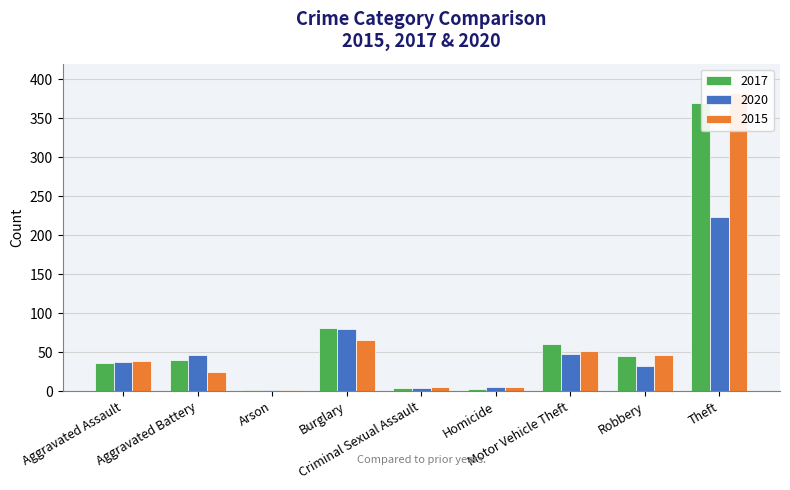

What is the approximate value of 2020 at Criminal Sexual Assault?

4